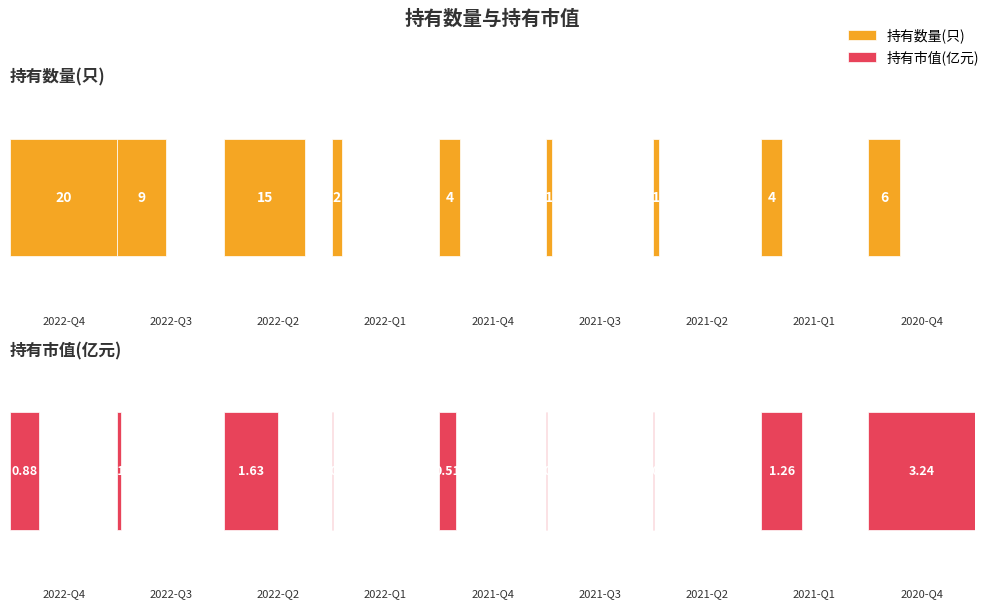

What is the maximum value for 持有市值(亿元)?

3.2